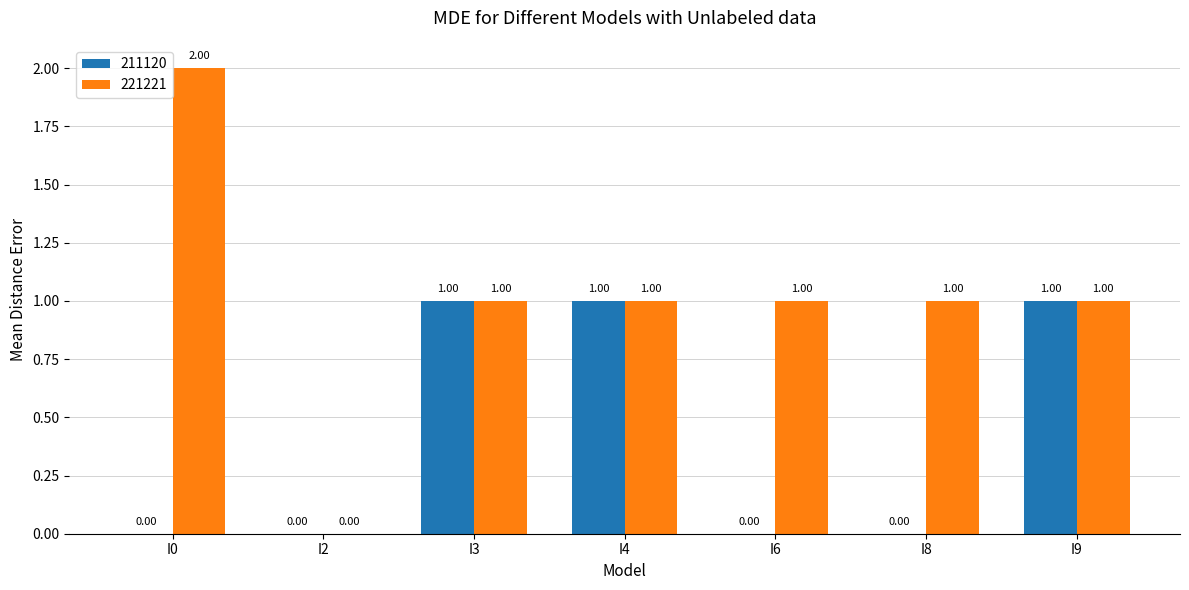

Reading left to right, transcribe all the data shown in this chart.

211120: I0=0	I2=0	I3=1	I4=1	I6=0	I8=0	I9=1
221221: I0=2	I2=0	I3=1	I4=1	I6=1	I8=1	I9=1